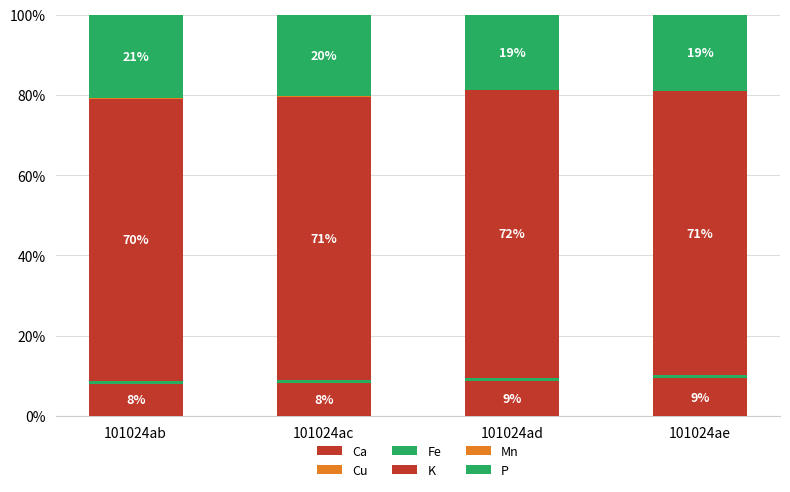

Are the bars grouped side by side (vs. stacked)?

No